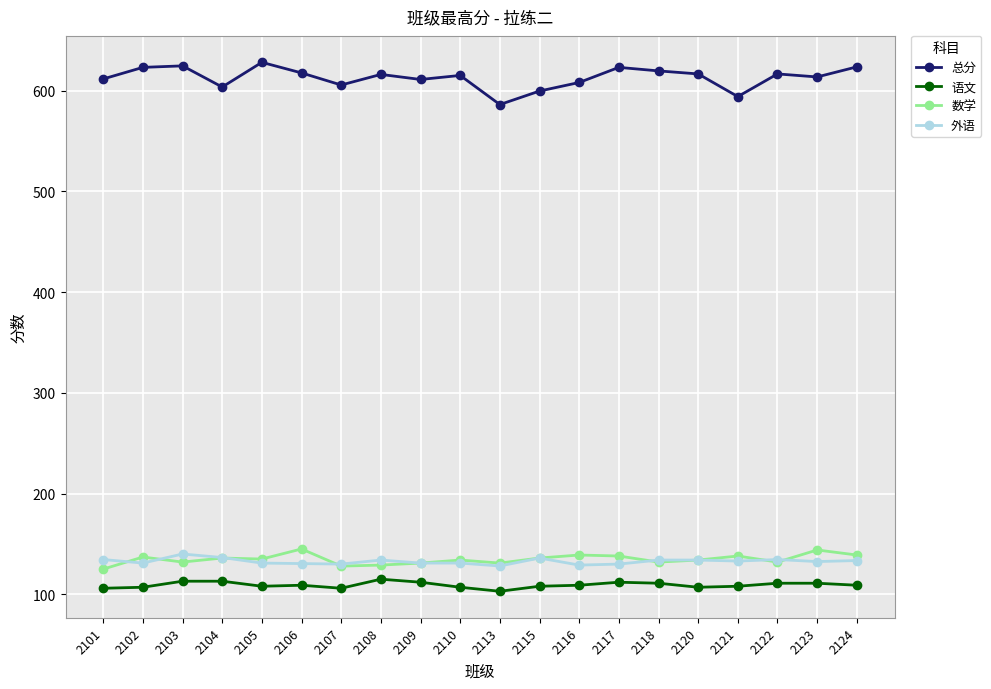

What is the difference between the second highest and second lowest values in the 总分 series?

30.5